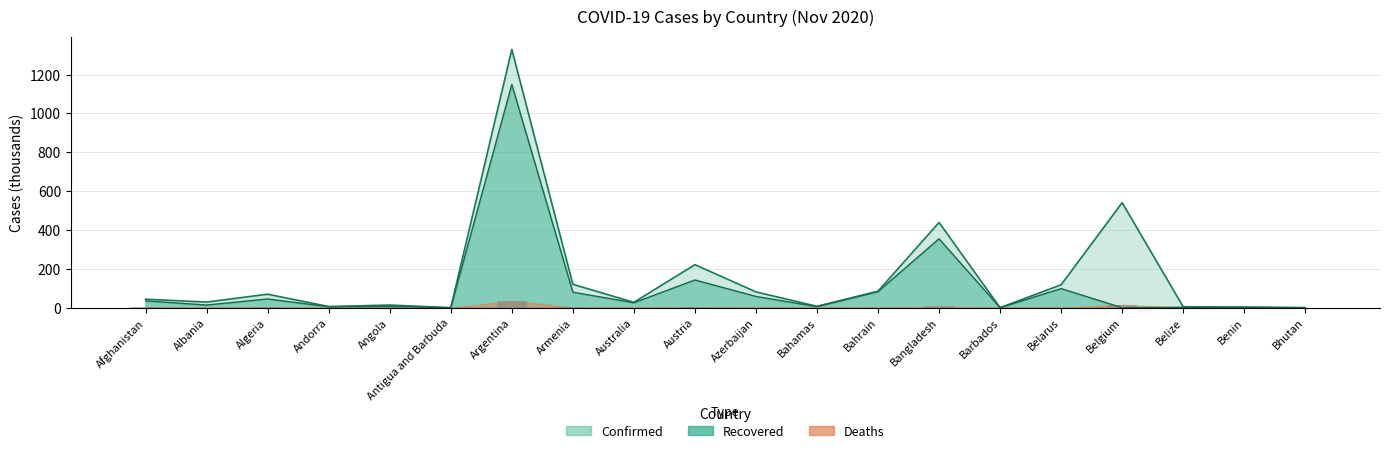

At which category does the chart reach its minimum across all series?

Bhutan